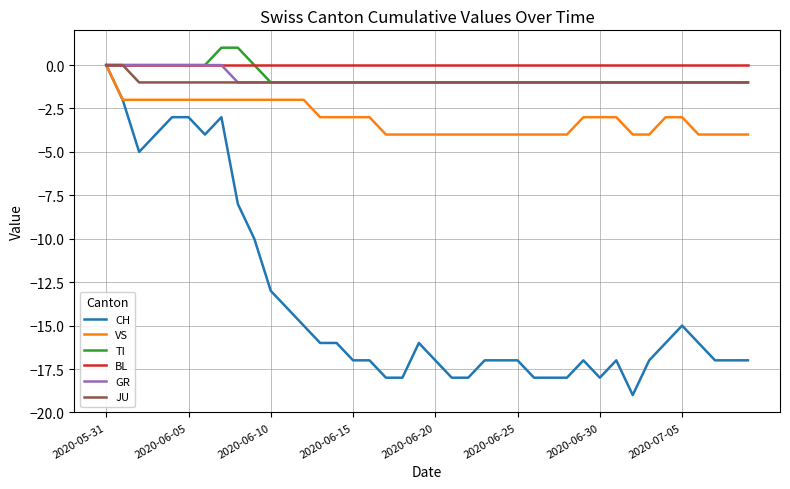

Which series has the widest spread of values?

CH